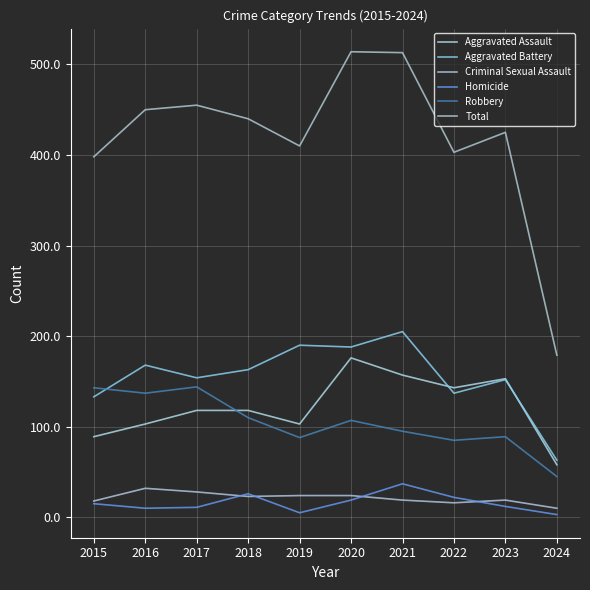

Rank the series by their maximum value, from highest to lowest.

Total, Aggravated Battery, Aggravated Assault, Robbery, Homicide, Criminal Sexual Assault